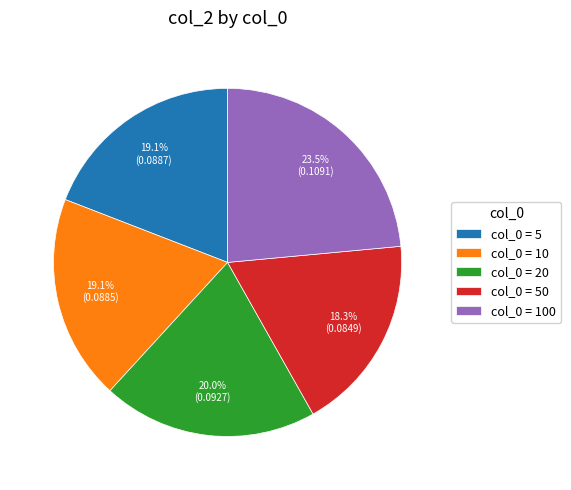

What is the largest slice in the pie chart?

col_0 = 100